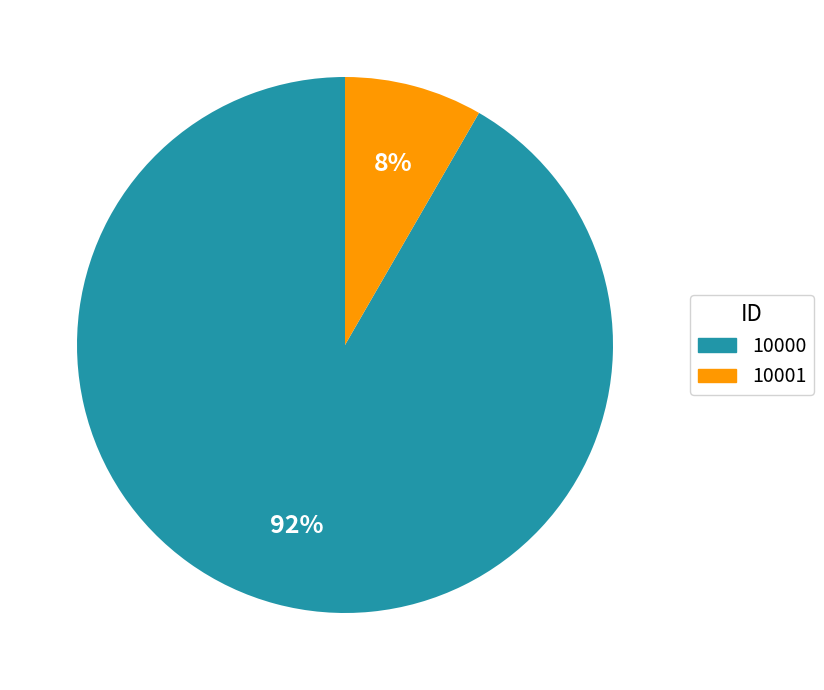

What percentage is the 10001 slice, to the nearest percent?

8%